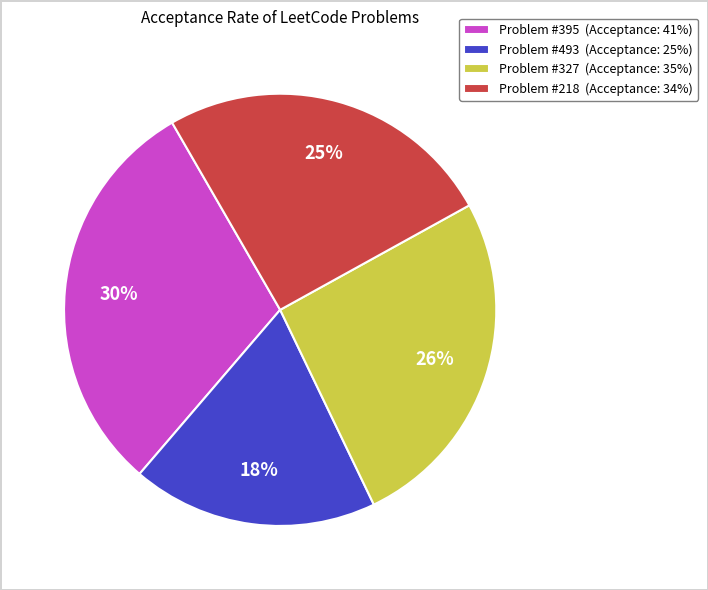

To the nearest percent, what percentage of the pie is Problem #395 (Acceptance: 41%)?

30%